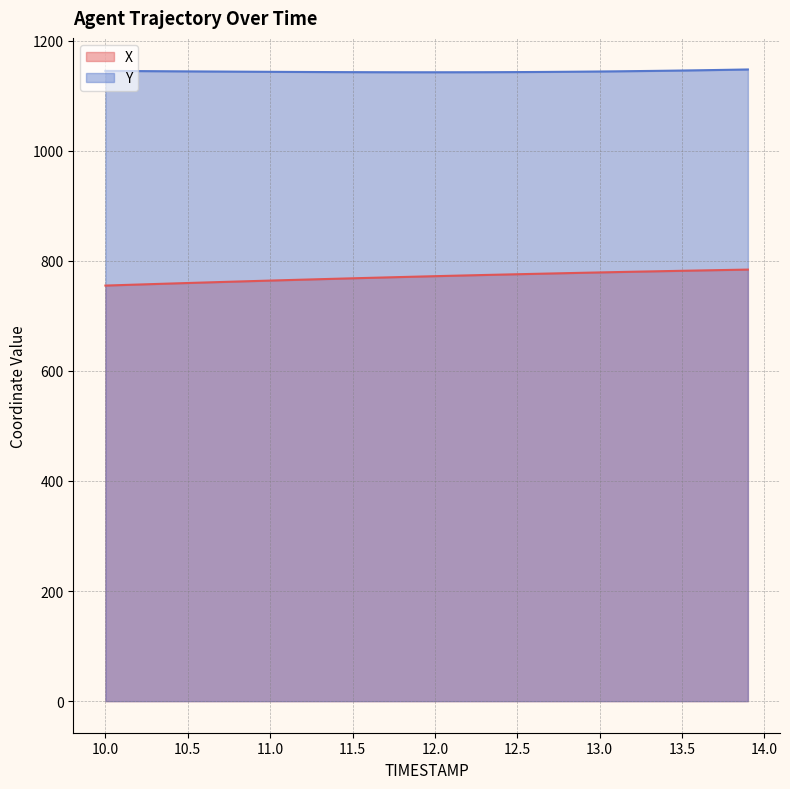

At how many categories does at least one series exceed 840?

40